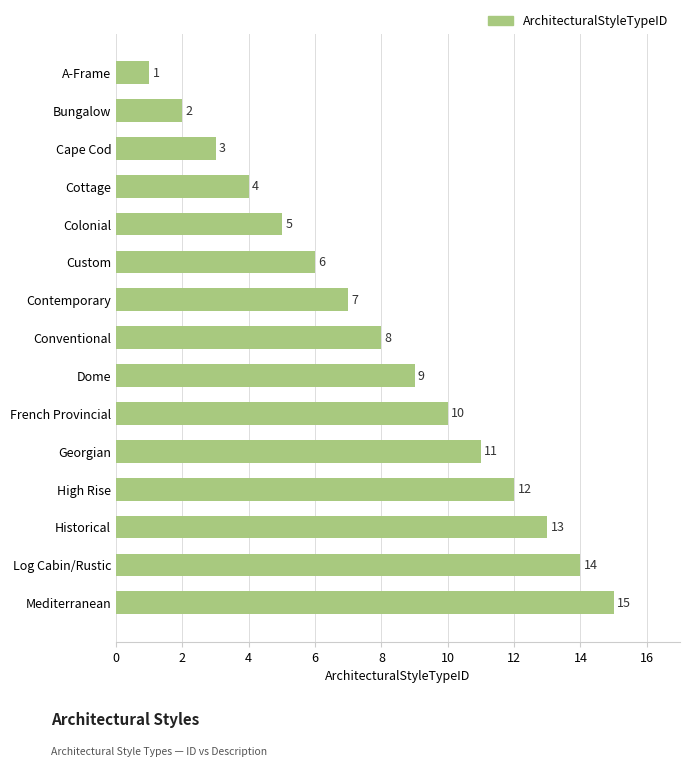

Which has a higher value, Custom or Conventional?

Conventional